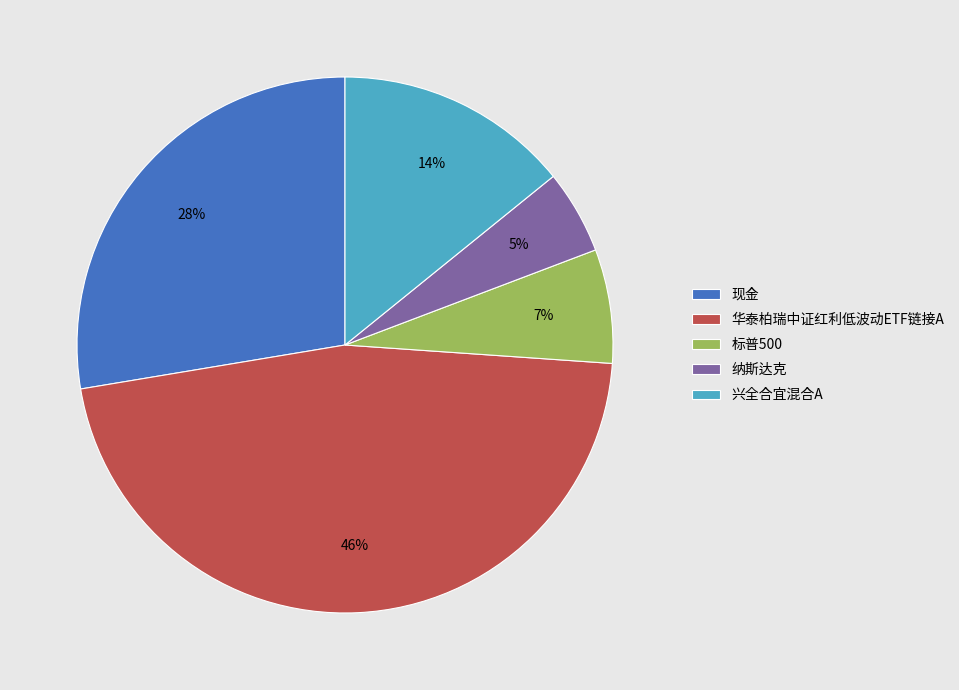

Between 兴全合宜混合A and 华泰柏瑞中证红利低波动ETF链接A, which is larger?

华泰柏瑞中证红利低波动ETF链接A